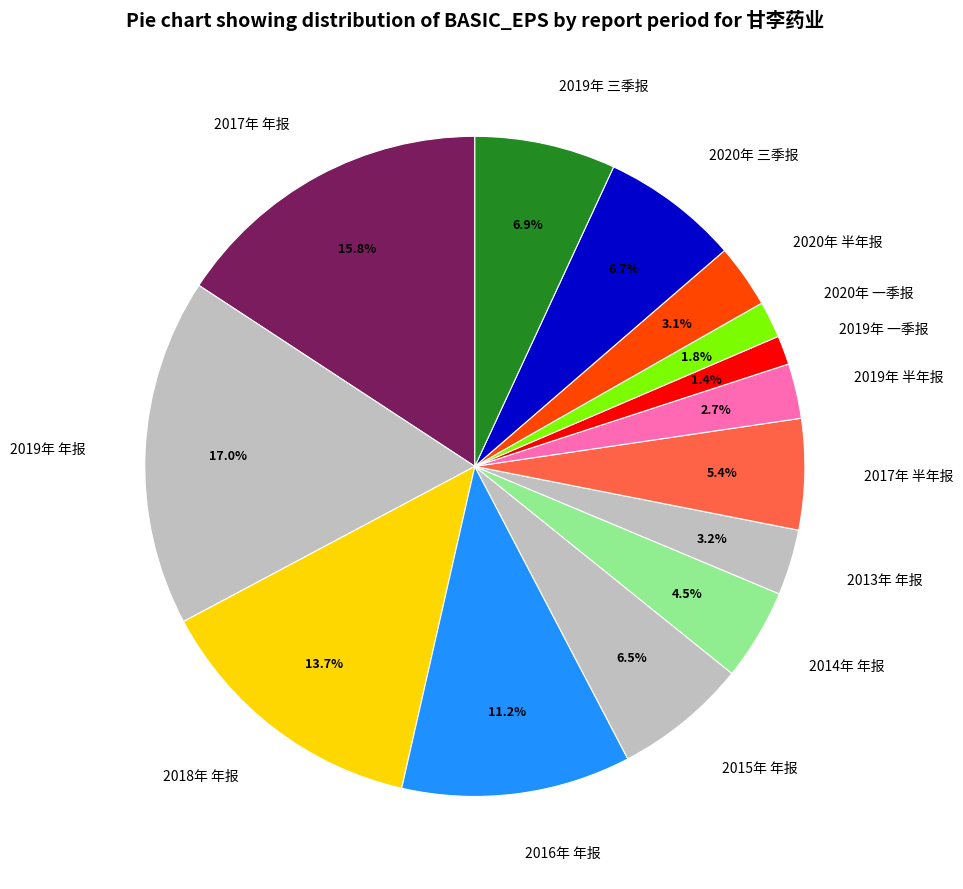

Does 2015年 年报 represent more than half of the total?

No